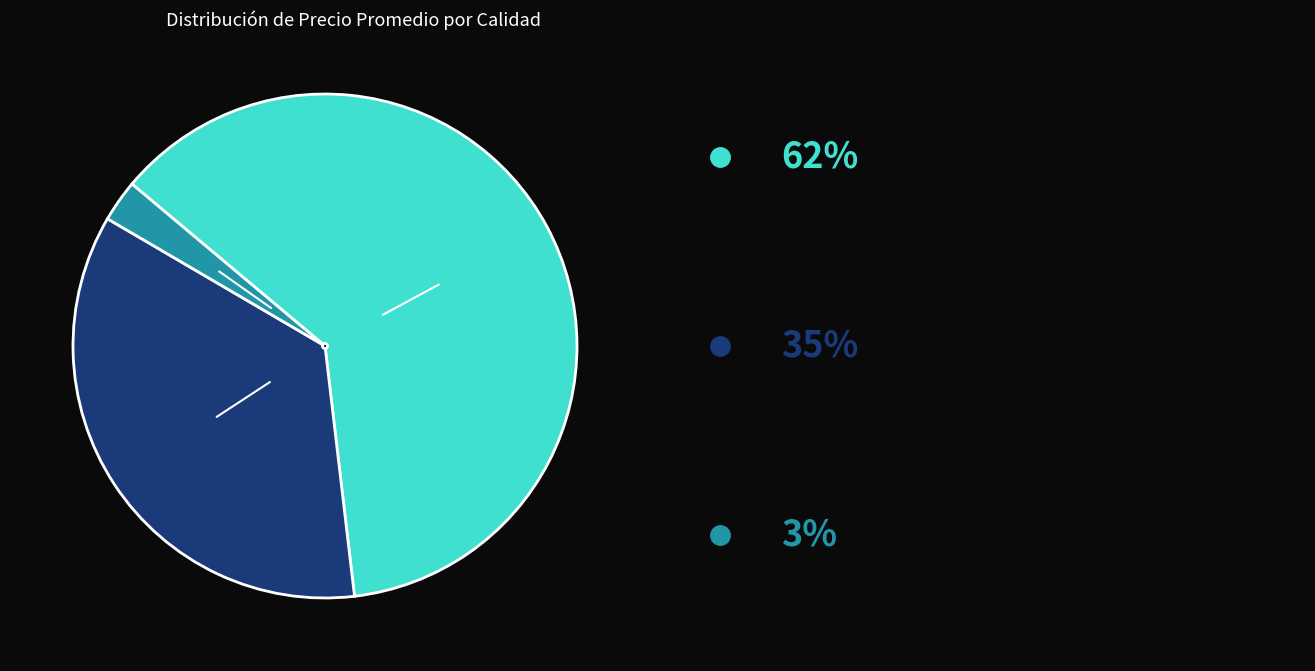

Is there a majority slice in this chart?

Yes